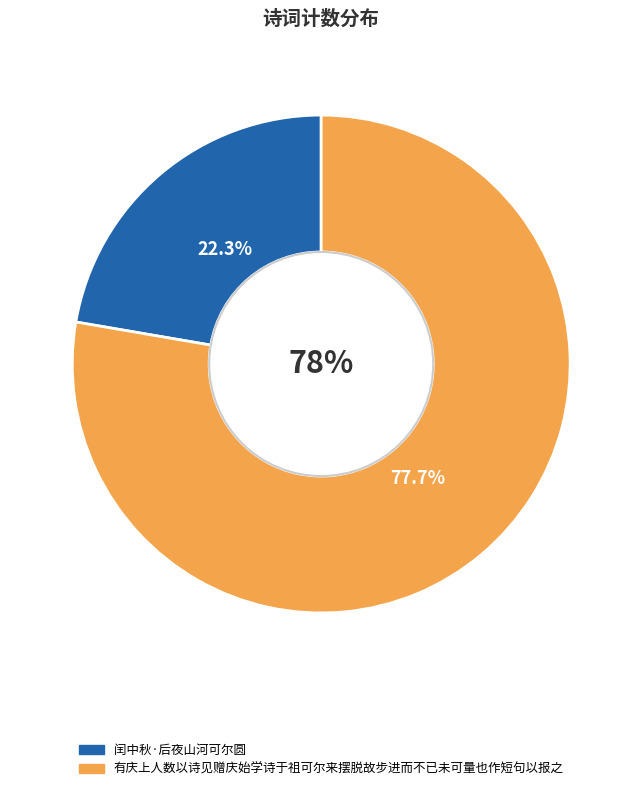

Does 有庆上人数以诗见赠庆始学诗于祖可尔来摆脱故步进而不已未可量也作短句以报之 represent more than half of the total?

Yes